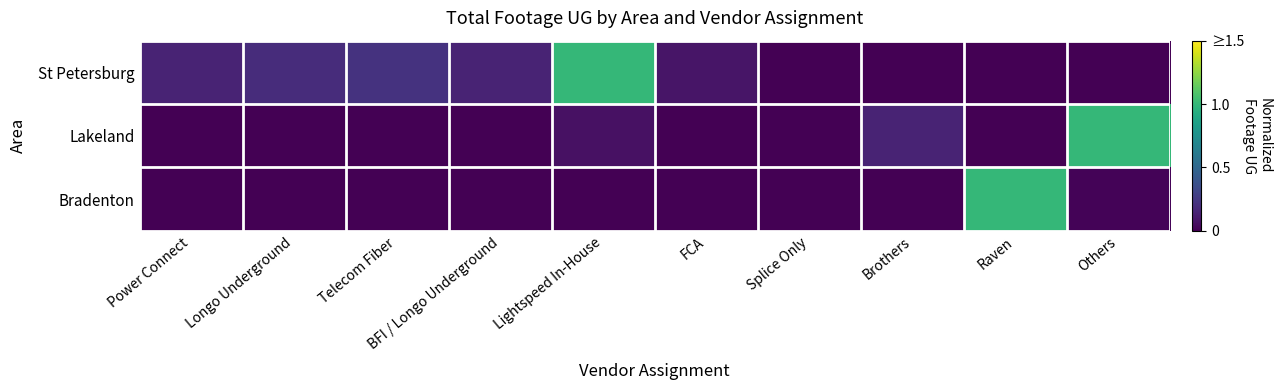

Between Power Connect and Longo Underground, which series saw the biggest shift?

St Petersburg